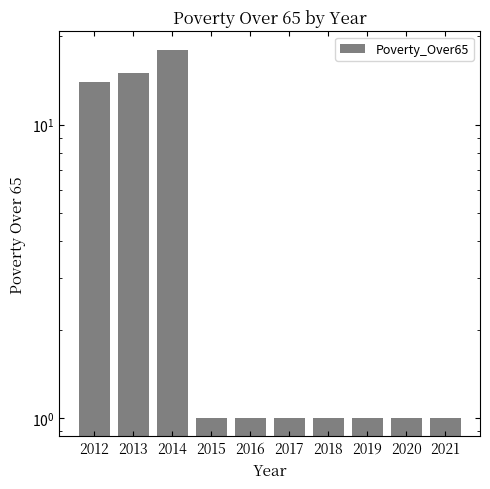

How many bars are there in total?

10